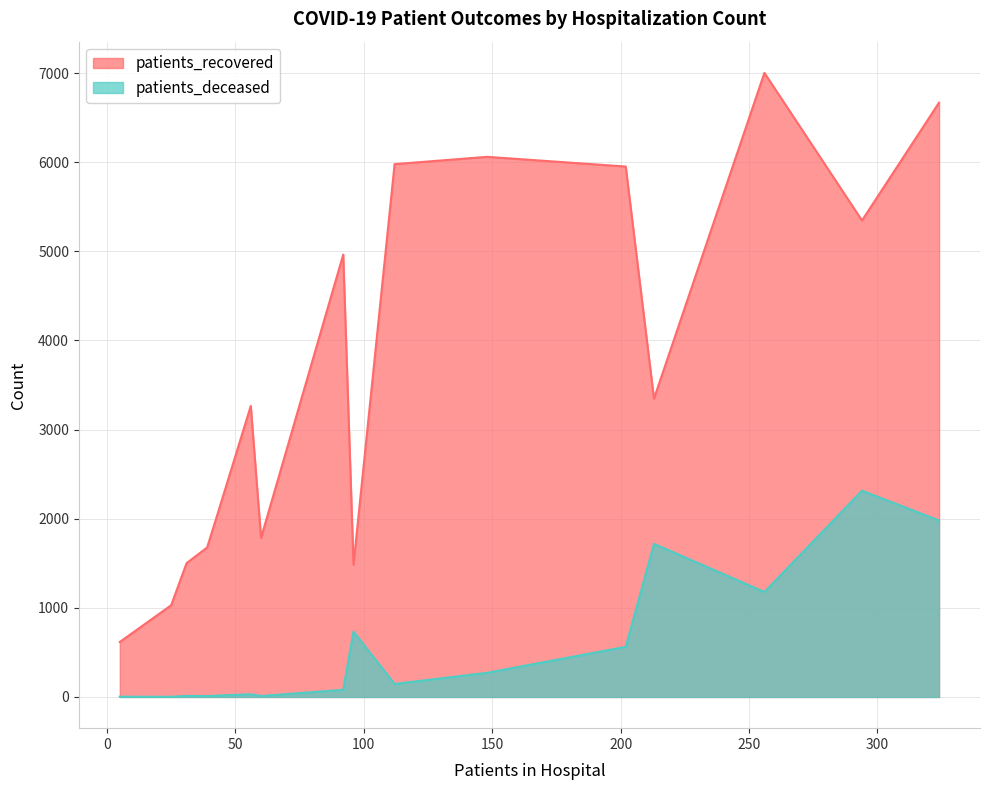

Is it true that patients_deceased equals 10 at 35 - 39?

True